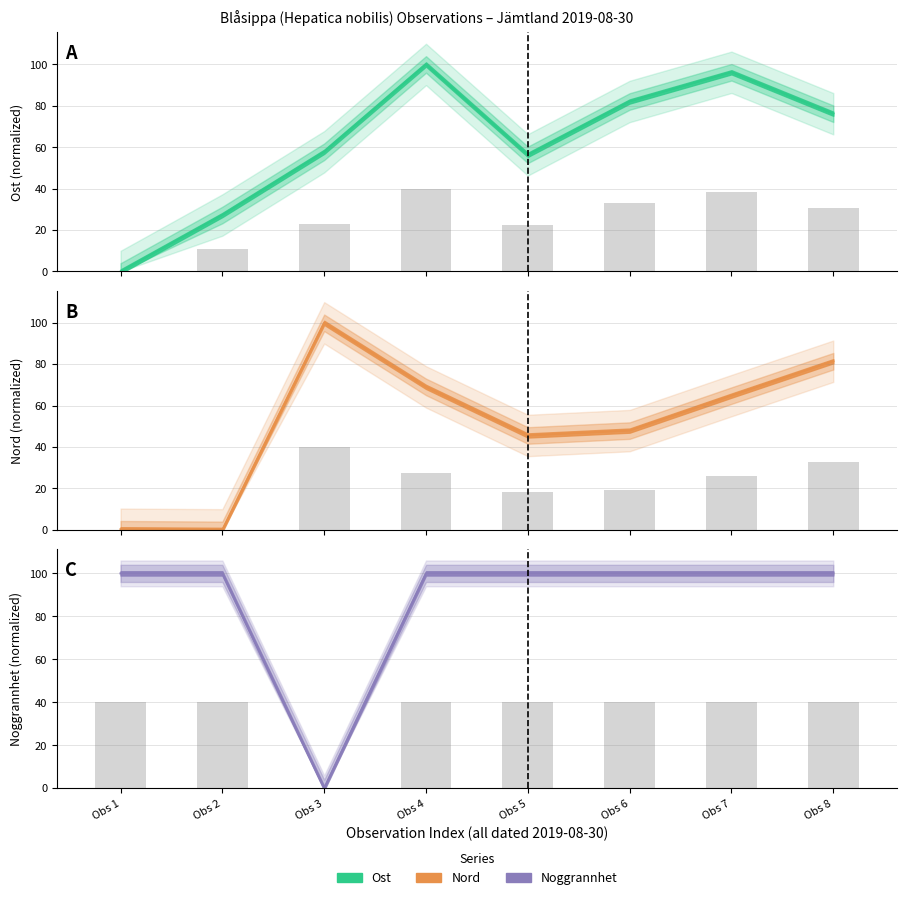

How many series are shown in this chart?

3